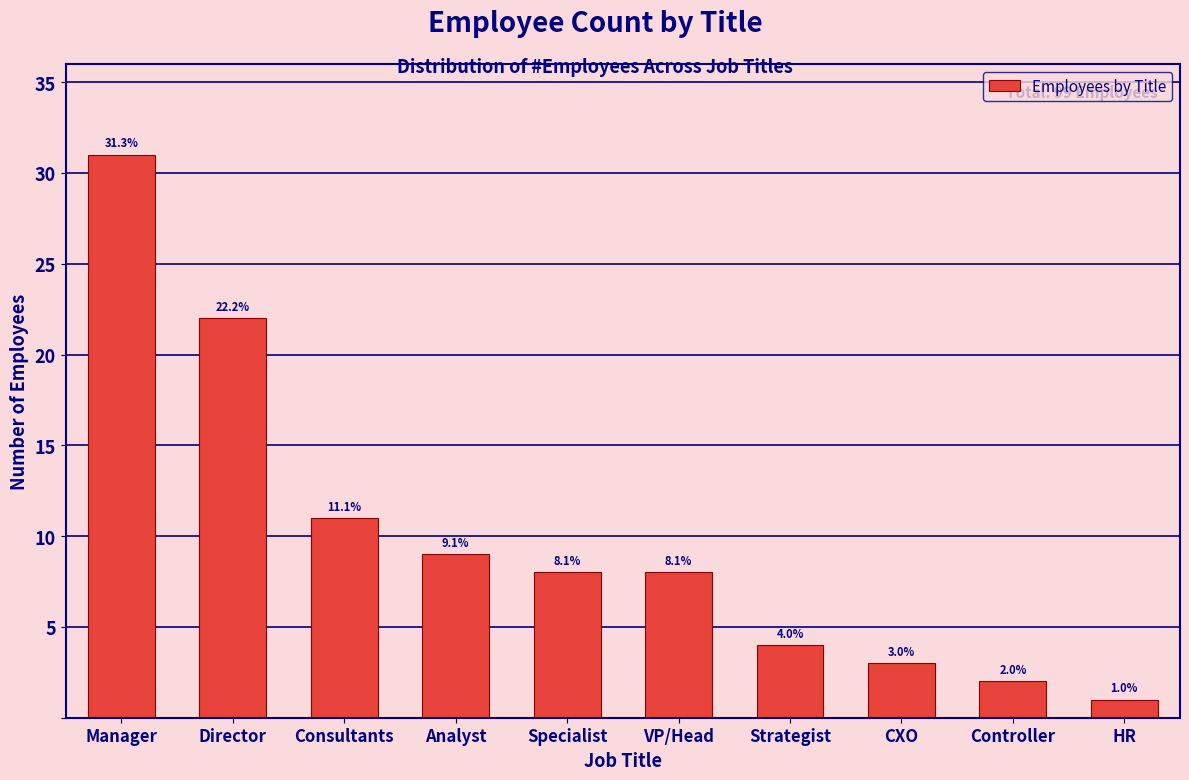

How many bars are there in total?

10